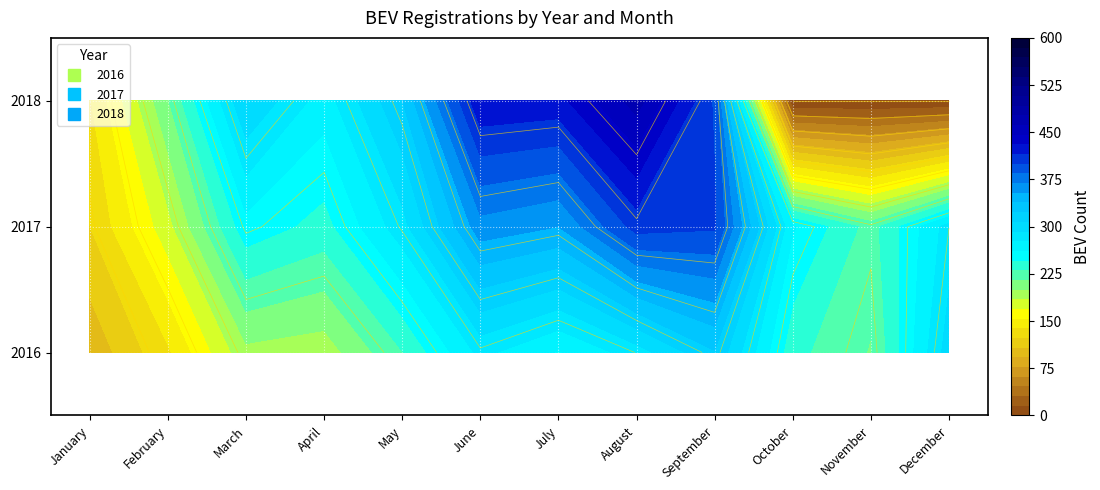

Which series has the largest total across all categories?

2017